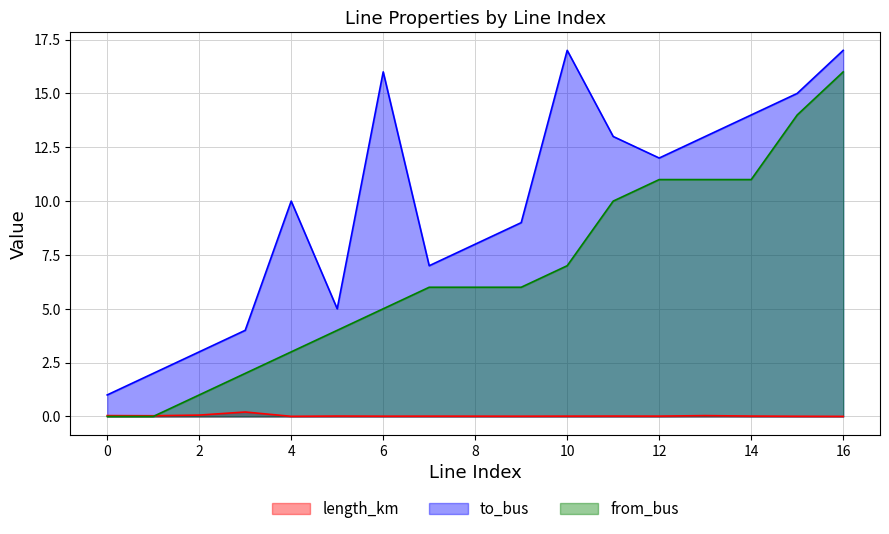

Reading left to right, extract all data points from this chart.

length_km: 0.0	0.0	0.1	0.2	0.0	0.0	0.0	0.0	0.0	0.0	0.0	0.0	0.0	0.0	0.0	0.0	0.0
to_bus: 1.0	2.0	3.0	4.0	10.0	5.0	16.0	7.0	8.0	9.0	17.0	13.0	12.0	13.0	14.0	15.0	17.0
from_bus: 0.0	0.0	1.0	2.0	3.0	4.0	5.0	6.0	6.0	6.0	7.0	10.0	11.0	11.0	11.0	14.0	16.0